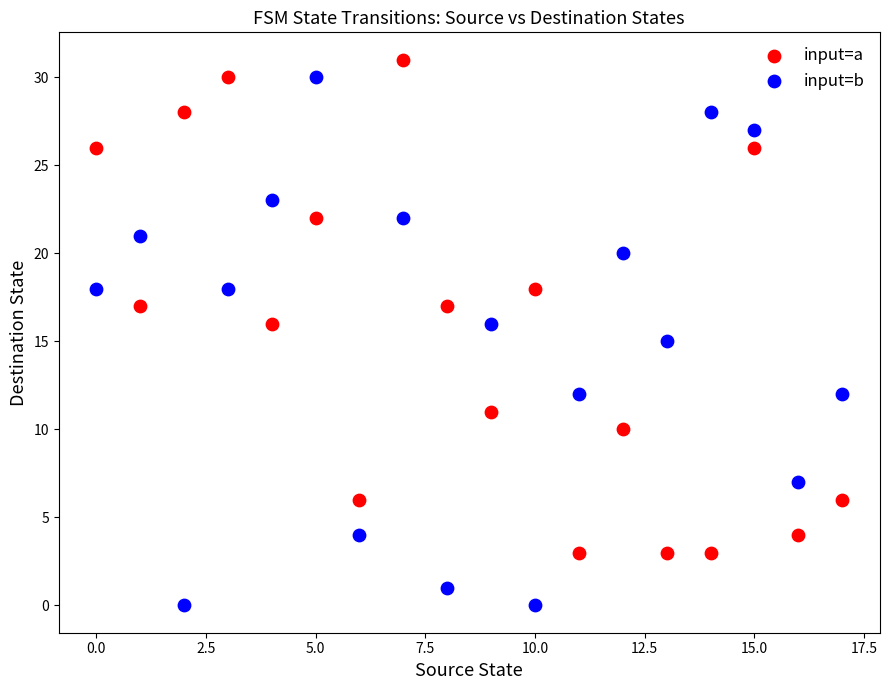

Which series reaches the minimum Y coordinate?

input=b